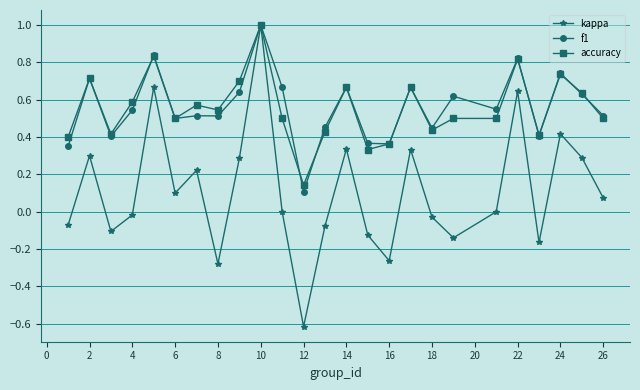

Which series has the largest range (max minus min)?

kappa